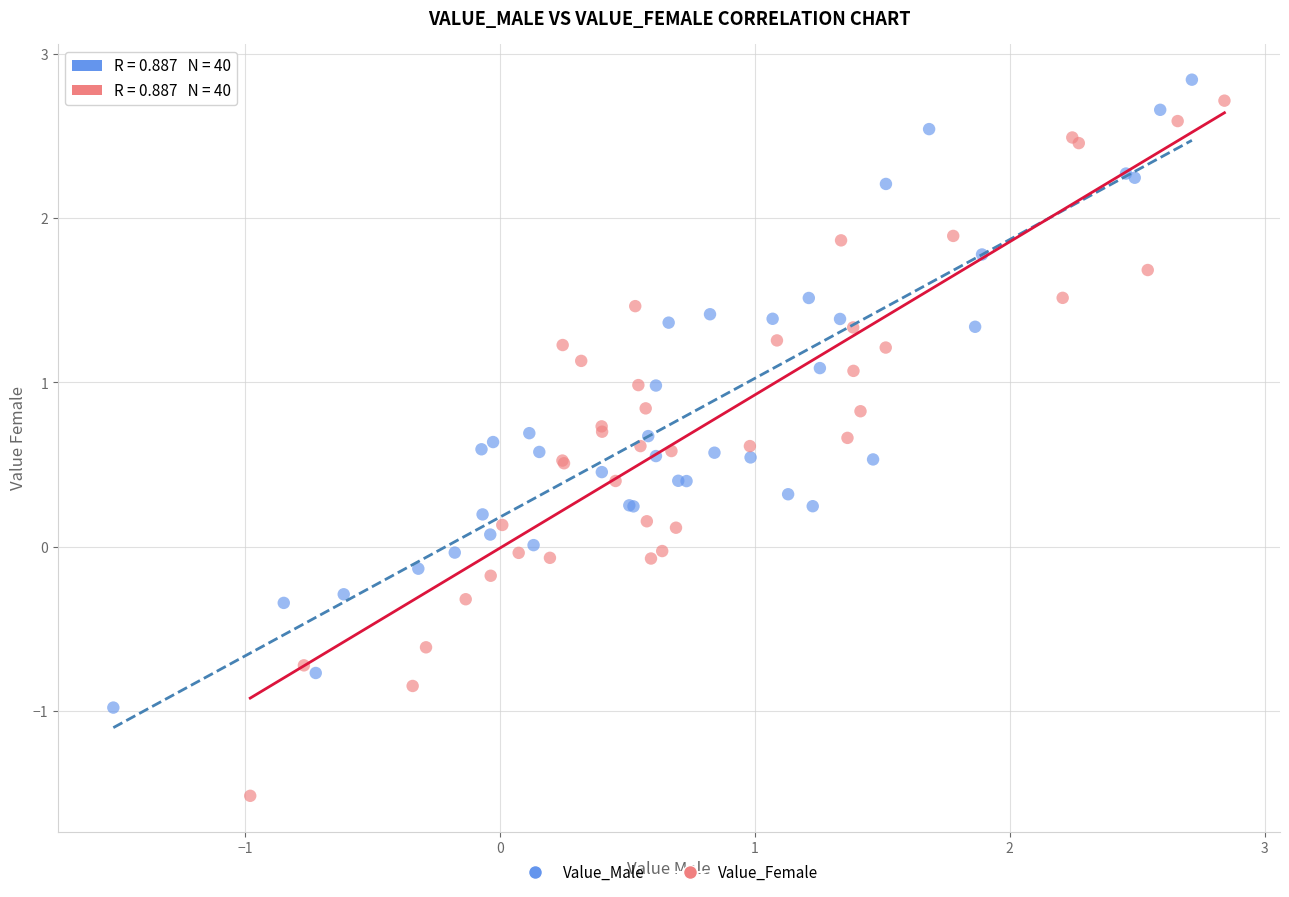

What are all the series names shown in the legend?

Value_Male, Value_Female